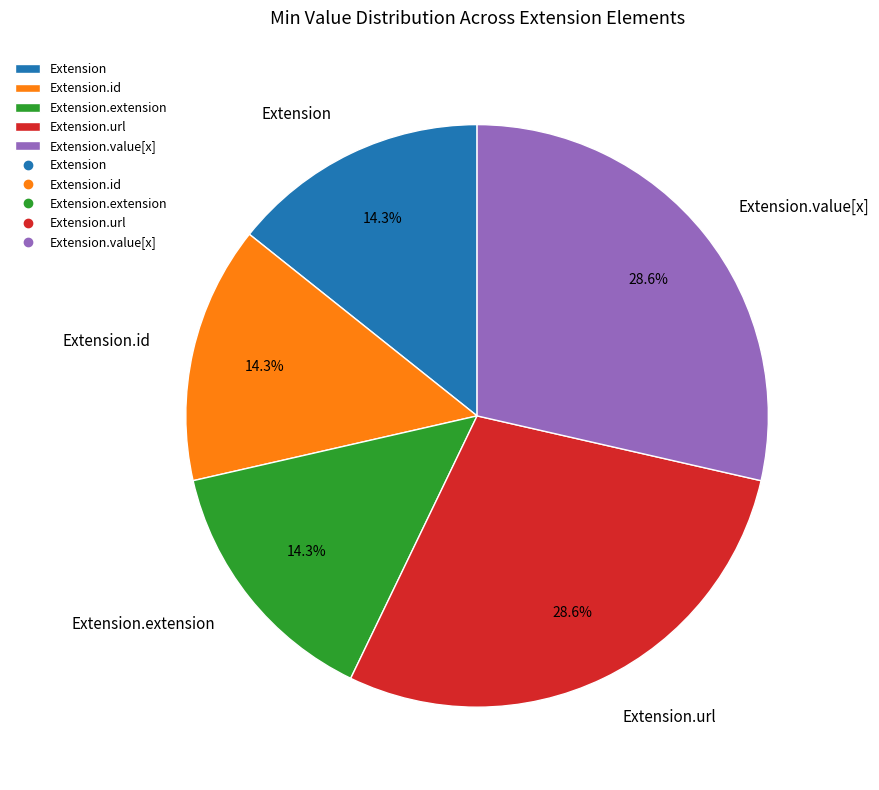

What is the ratio of the value at Extension.value[x] to the value at Extension.url?

1.0